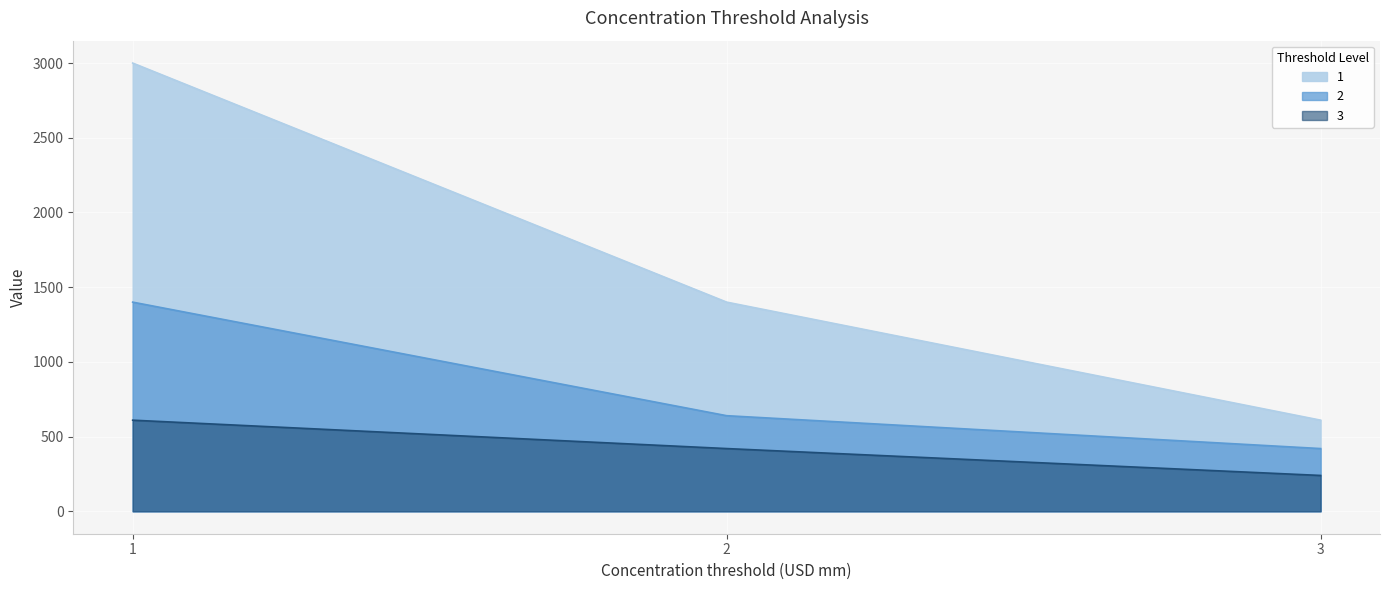

How many lines are shown in the chart?

3